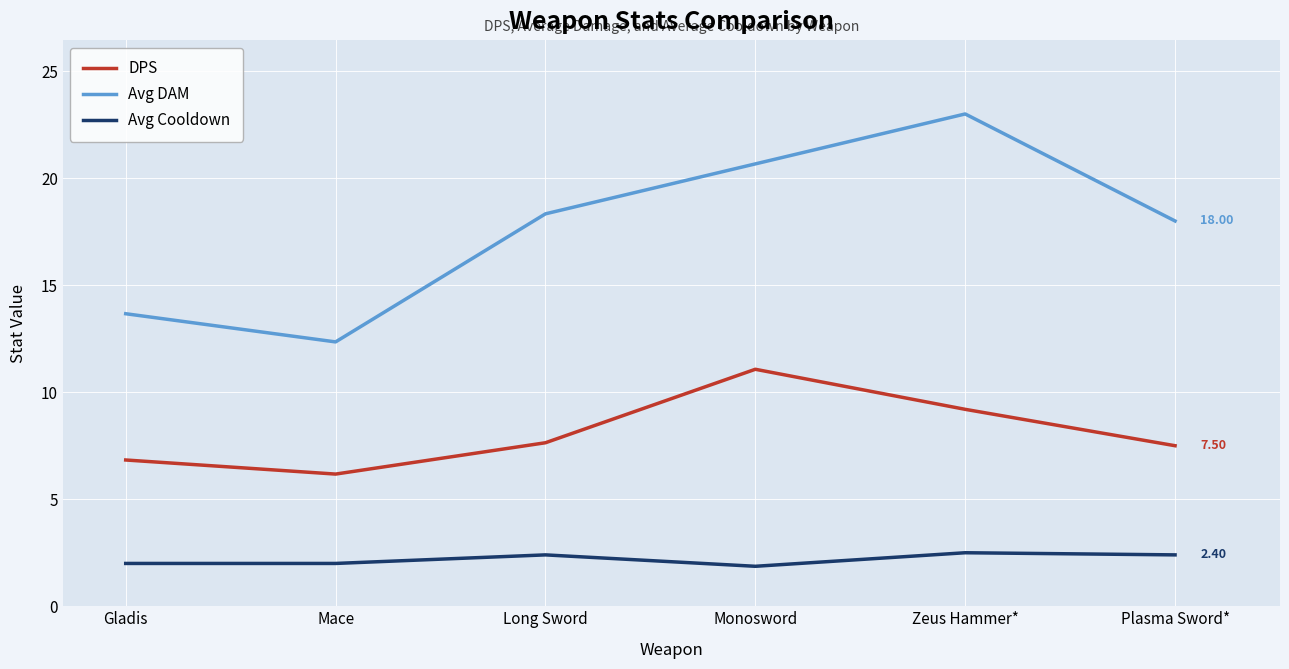

Which series has the largest total across all categories?

Avg DAM